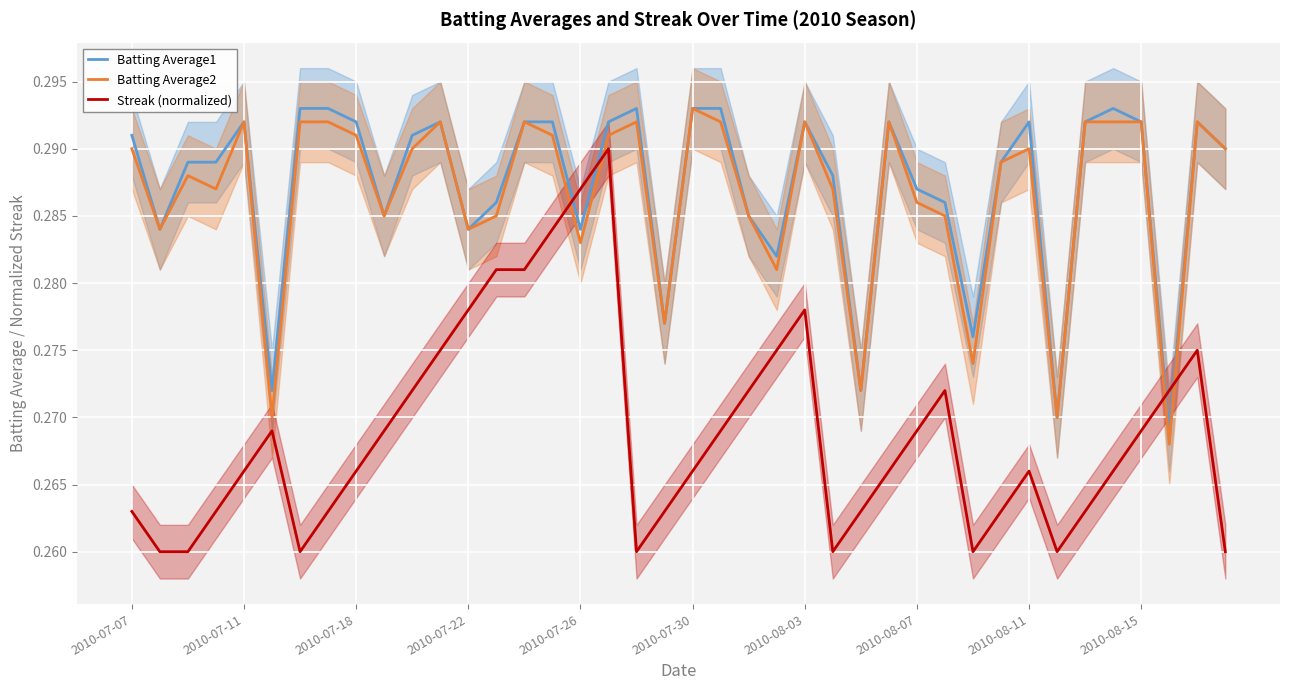

Which series ends up on top after the final intersection of Batting Average1 and Streak (normalized)?

Batting Average1